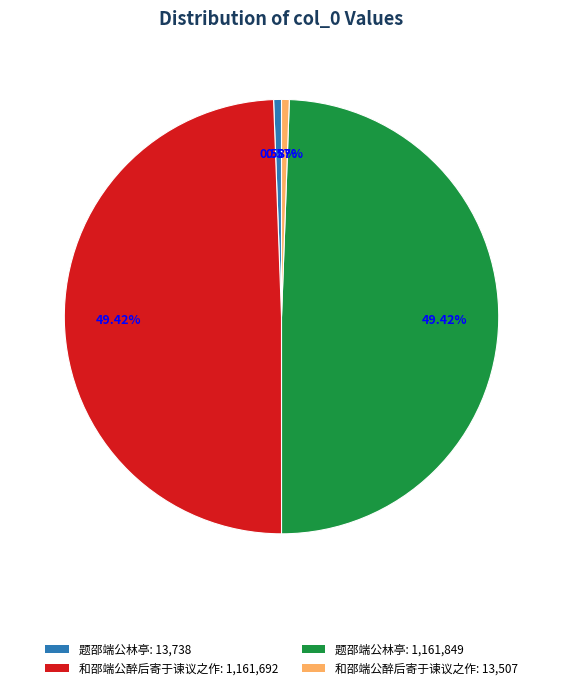

Does any single category account for the majority?

No